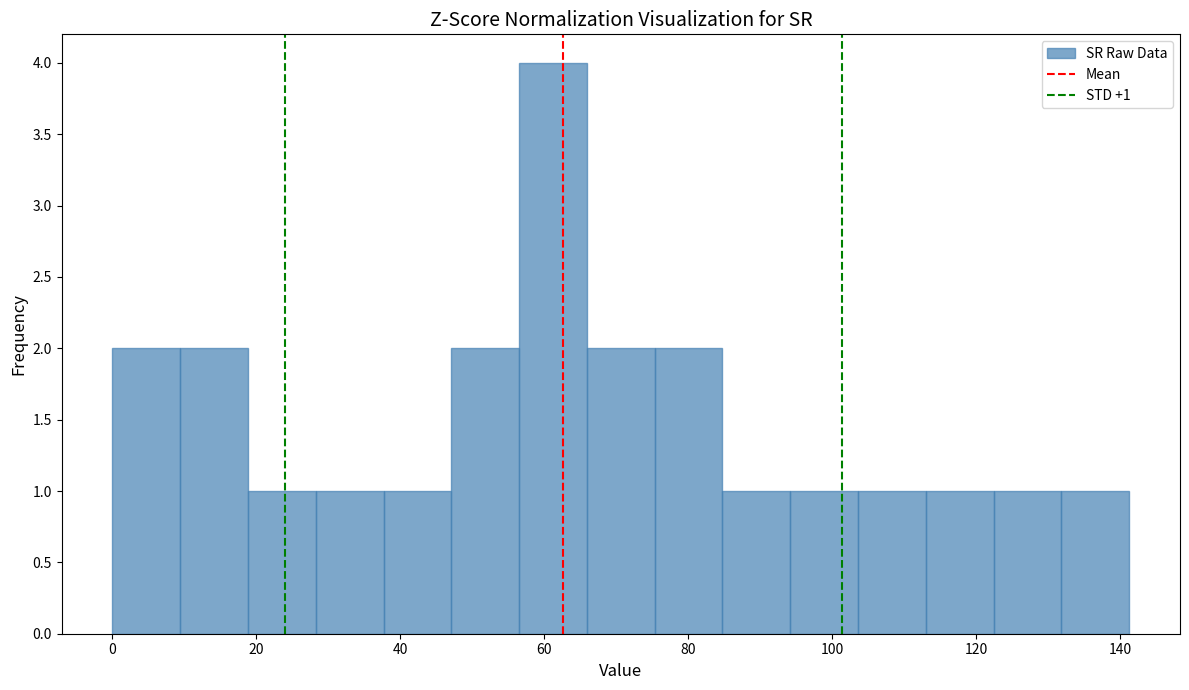

Over which range of the x-axis is the bar tallest?

56 to 66